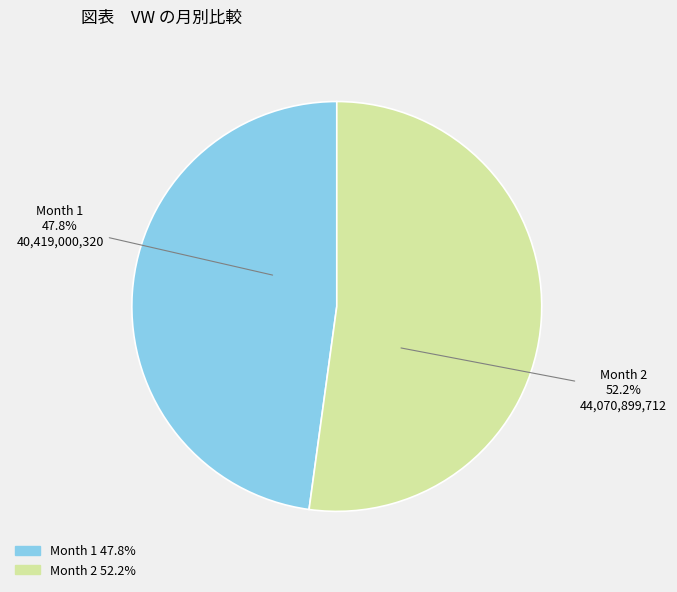

Is it true that Month 1 is 48% of the pie?

True